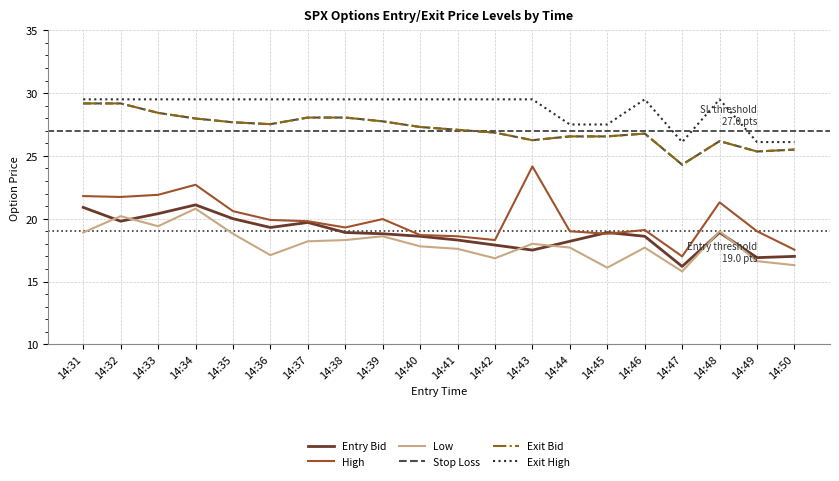

Where is the first local minimum for Entry Bid?

14:32